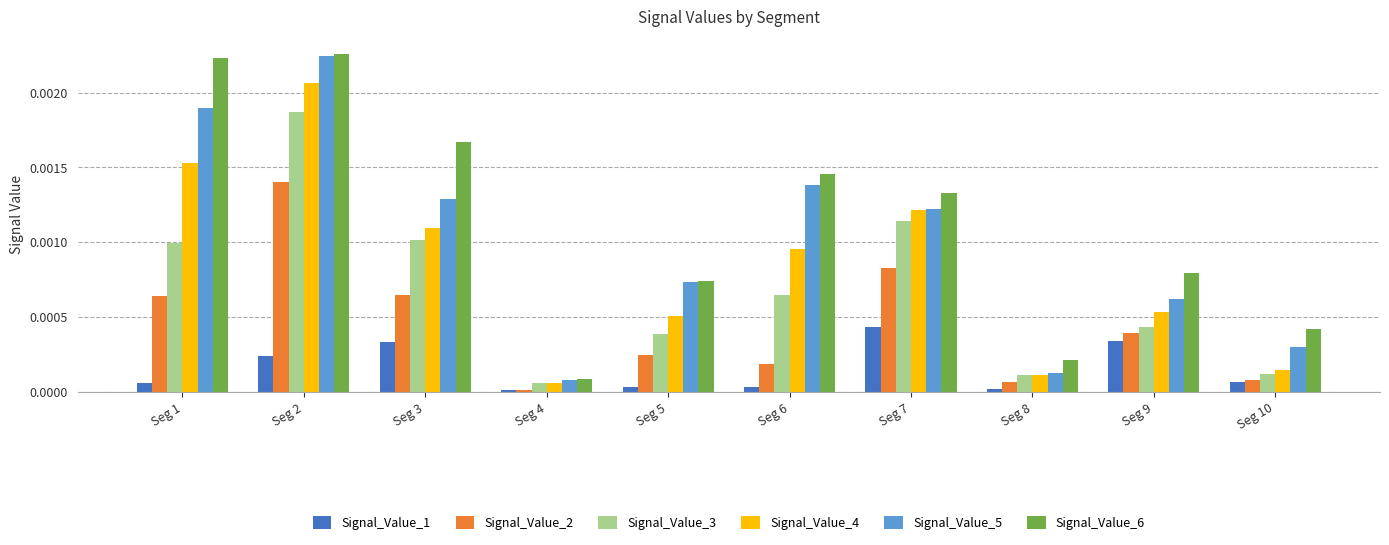

At which category is the sum across all series the highest?

Seg 2